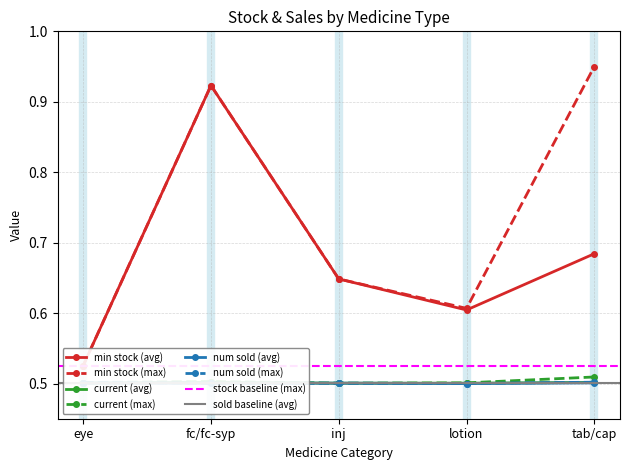

How many min stock (avg) values are between 0 and 1?

5